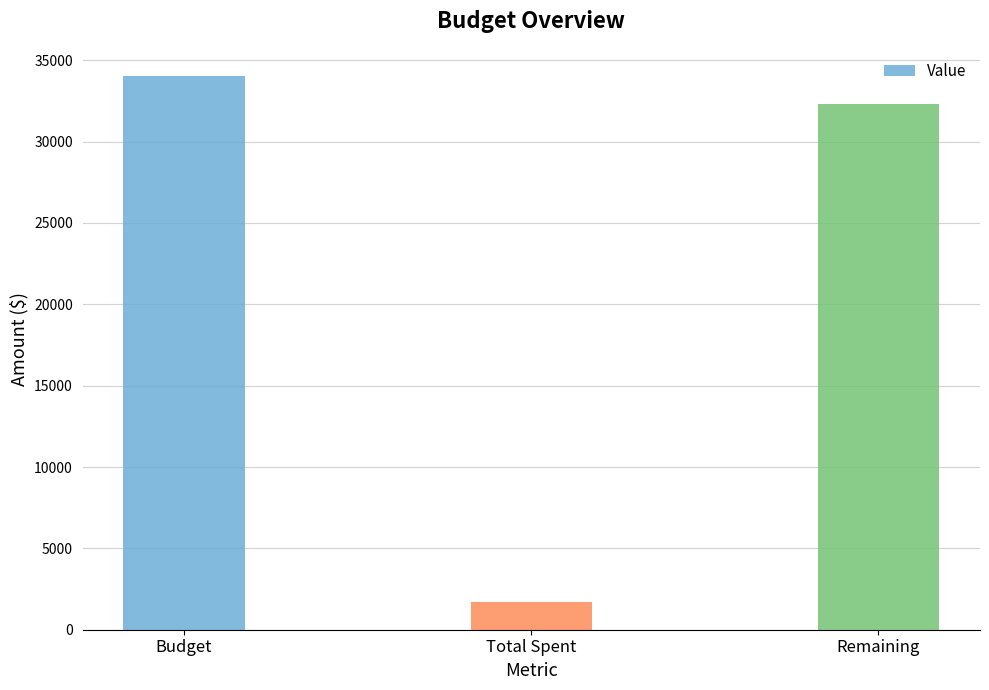

The value at Budget is 52117. True or false?

False